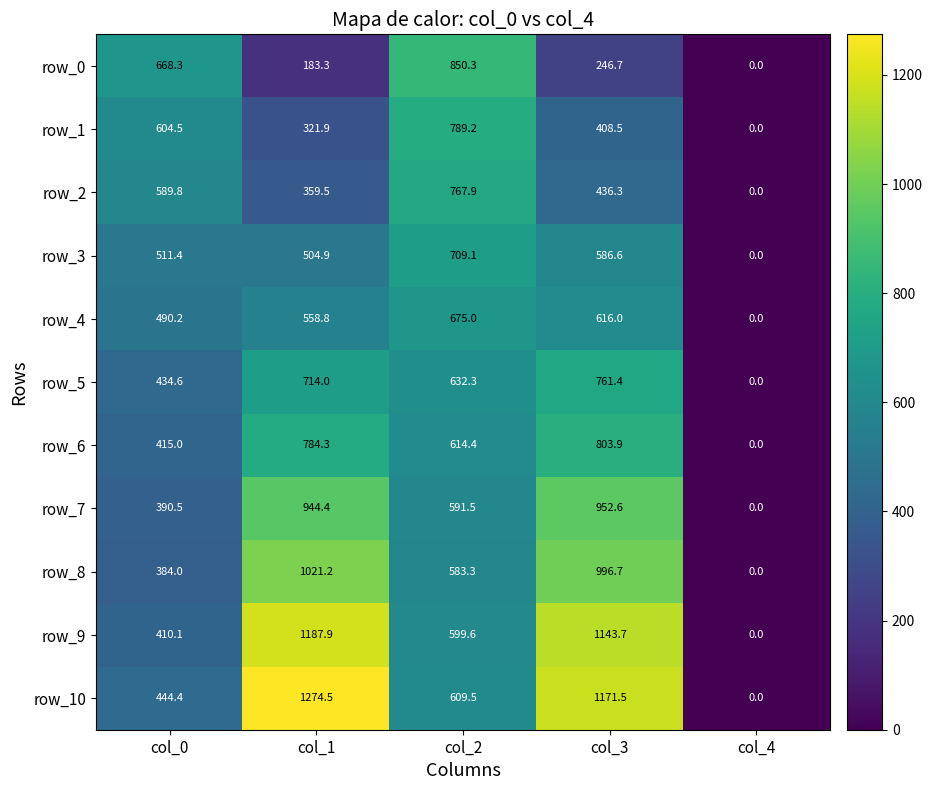

Reading left to right, what are all the values shown in this chart?

row_0: 668.3	183.3	850.3	246.7	0.0
row_1: 604.5	321.9	789.2	408.5	0.0
row_2: 589.8	359.5	767.9	436.3	0.0
row_3: 511.4	504.9	709.1	586.6	0.0
row_4: 490.2	558.8	675.0	616.0	0.0
row_5: 434.6	714.0	632.3	761.4	0.0
row_6: 415.0	784.3	614.4	803.9	0.0
row_7: 390.5	944.4	591.5	952.6	0.0
row_8: 384.0	1021.2	583.3	996.7	0.0
row_9: 410.1	1187.9	599.6	1143.7	0.0
row_10: 444.4	1274.5	609.5	1171.5	0.0